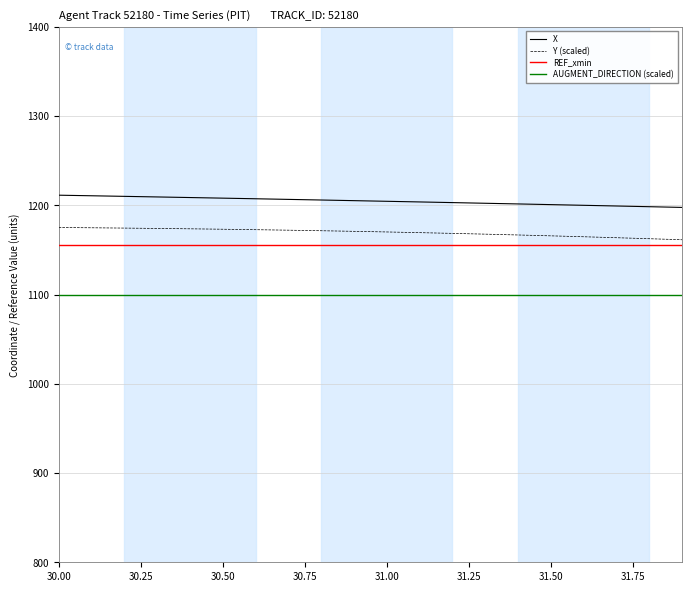

True or false: X and REF_xmin cross at least once.

False